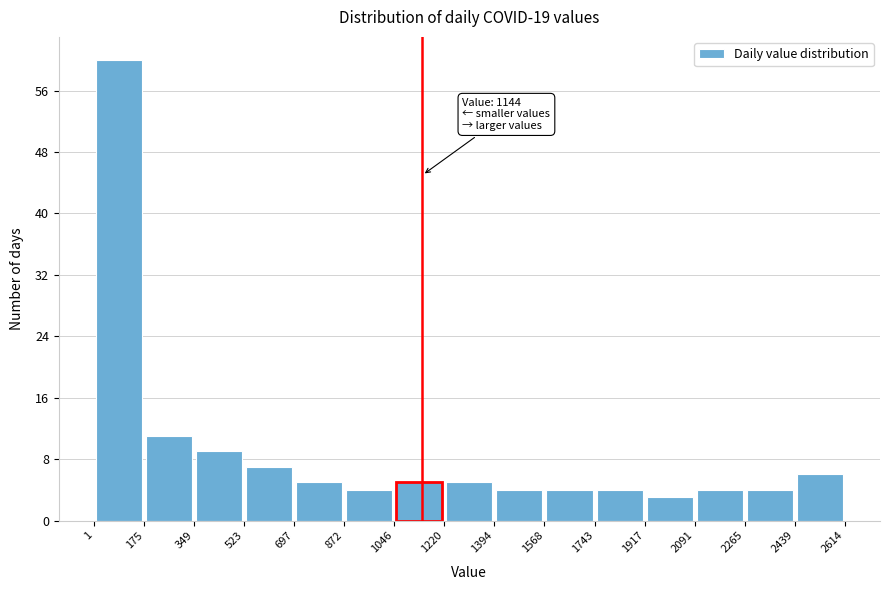

Over which range of the x-axis is the bar tallest?

1 to 175